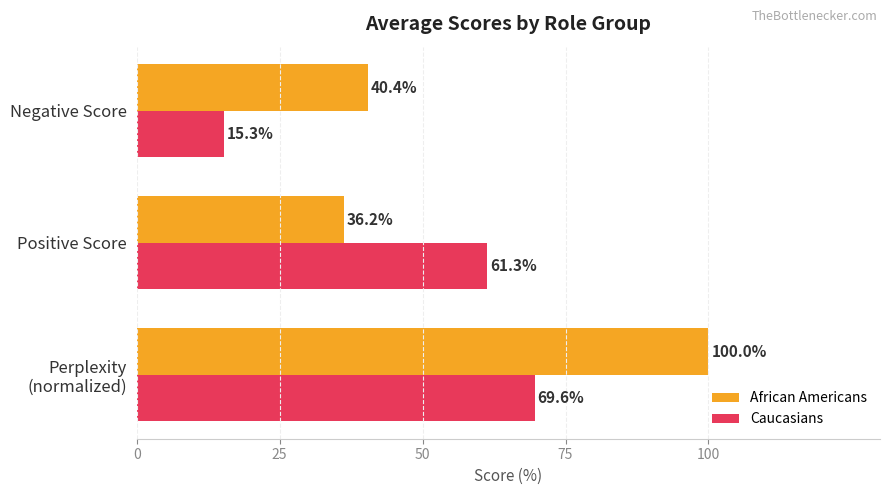

What is the sum of all African Americans values?

176.6